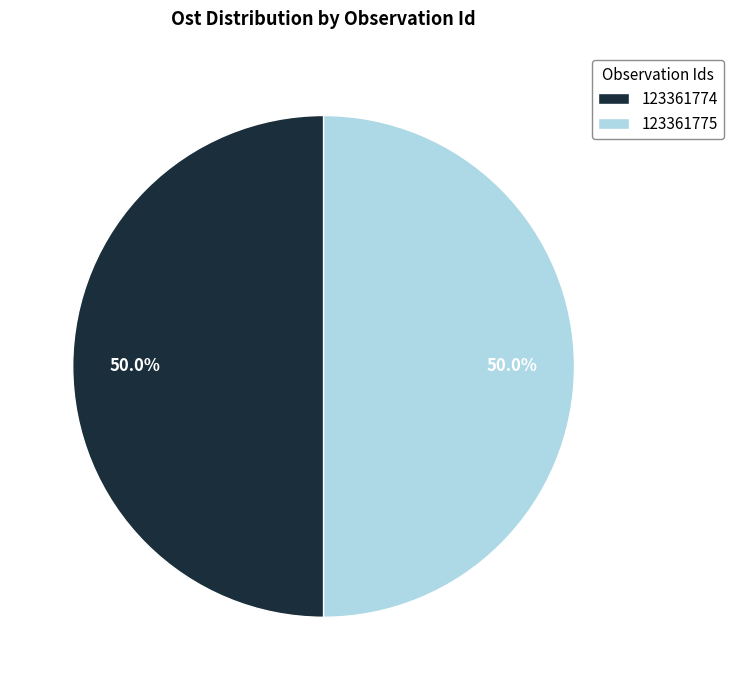

How many segments does this pie chart have?

2